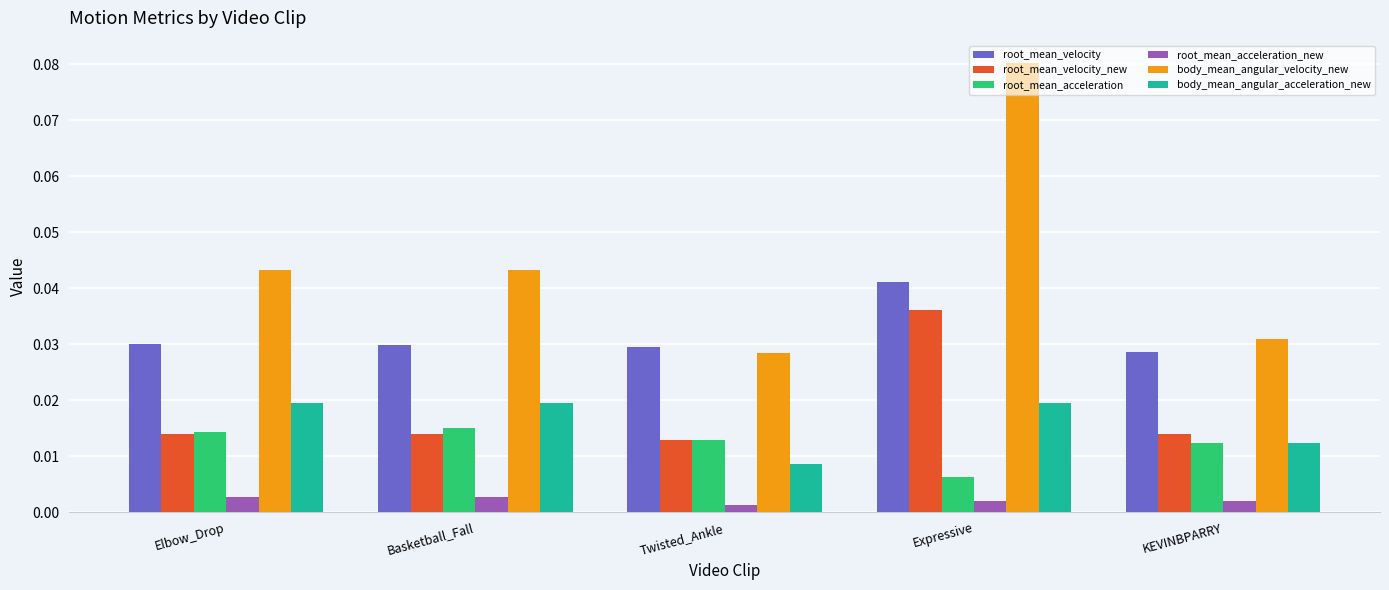

Is the value of root_mean_velocity_new at Expressive greater than the value of root_mean_acceleration at Basketball_Fall?

Yes